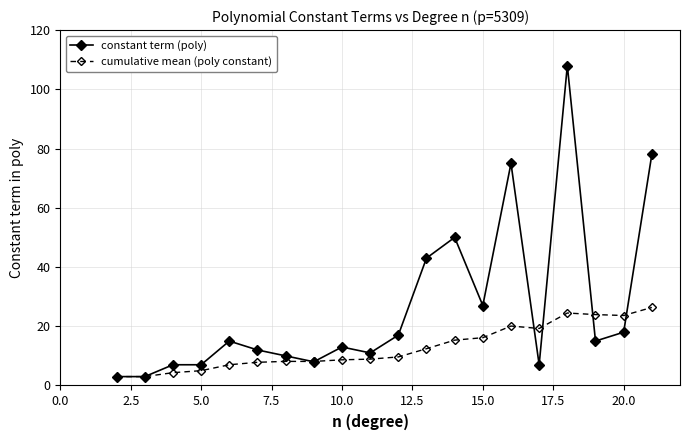

At how many categories does at least one series exceed 61?

3